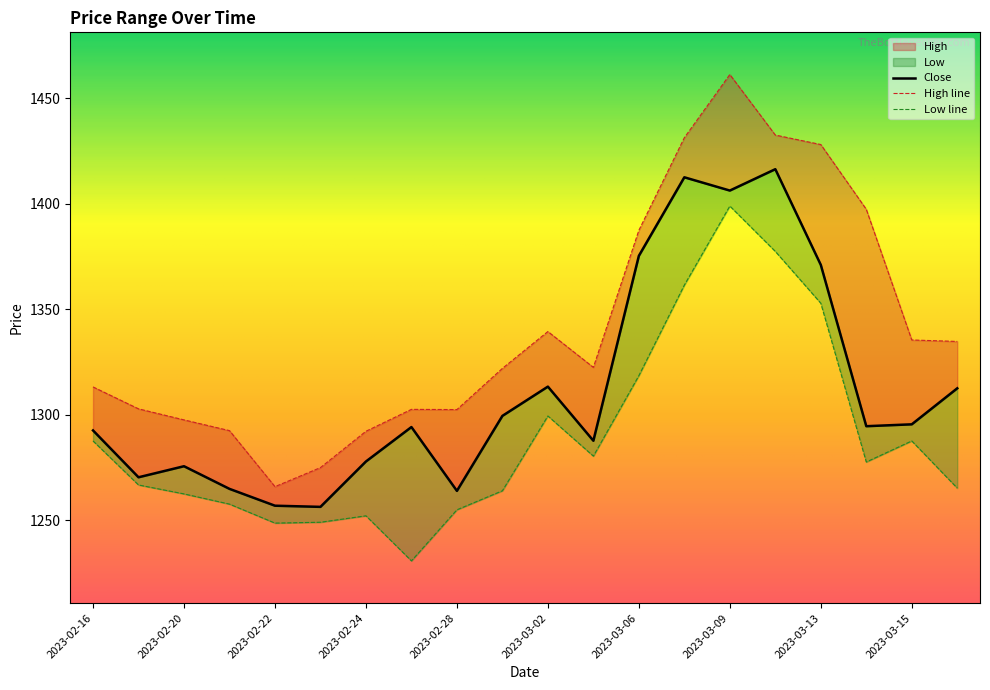

How many values in the Close series exceed 1294?

11